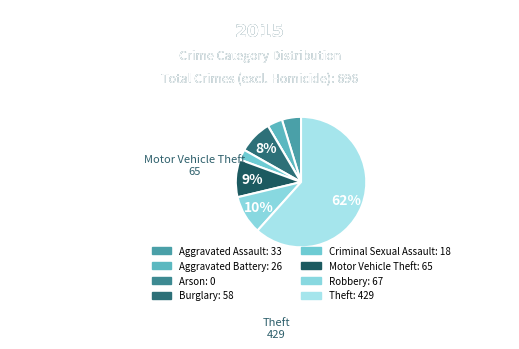

Count the number of slices in the pie.

8